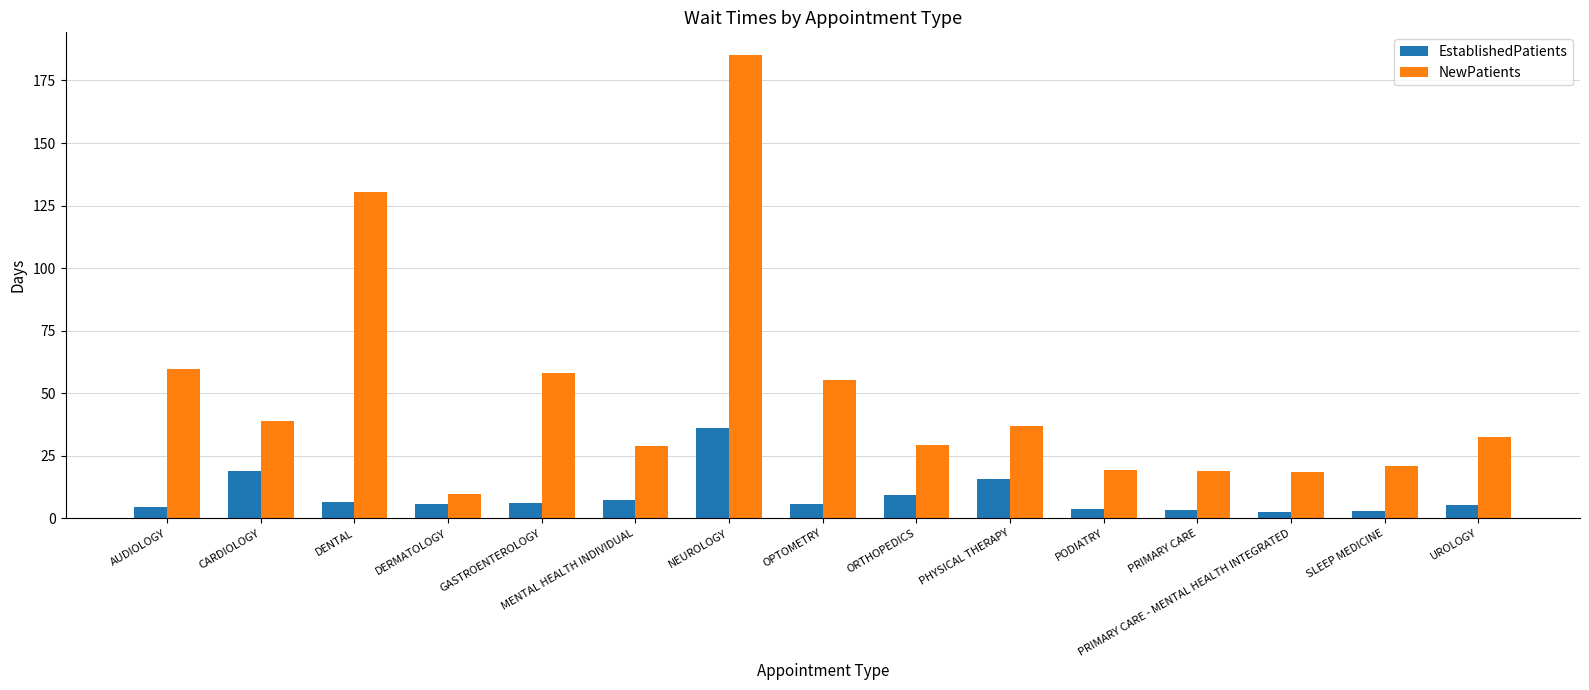

Where is NewPatients nearest to the value 97?

DENTAL